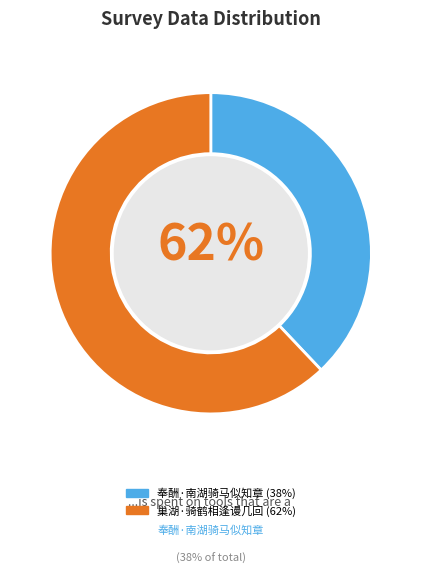

Which slice is the largest?

巢湖·骑鹤相逢谩几回